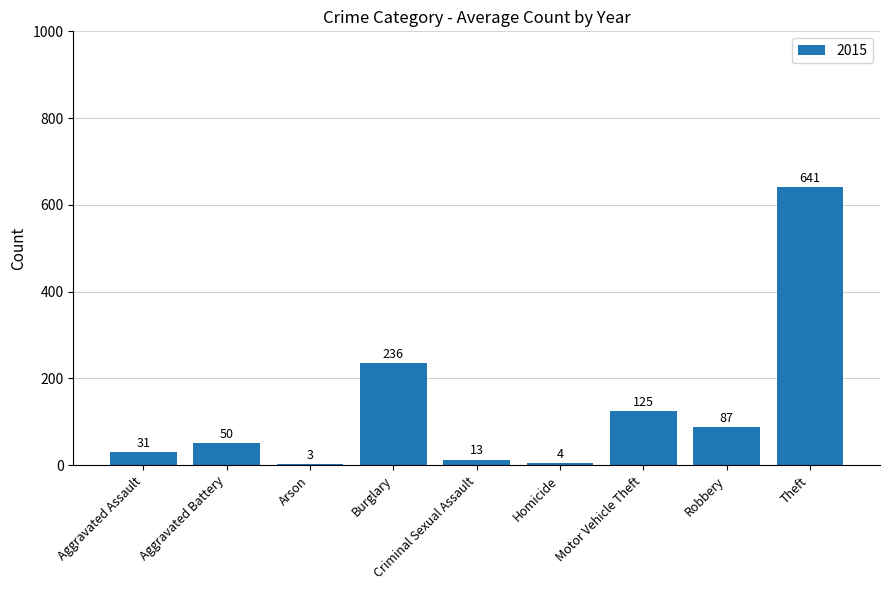

At which category does the chart reach its peak across all series?

Theft